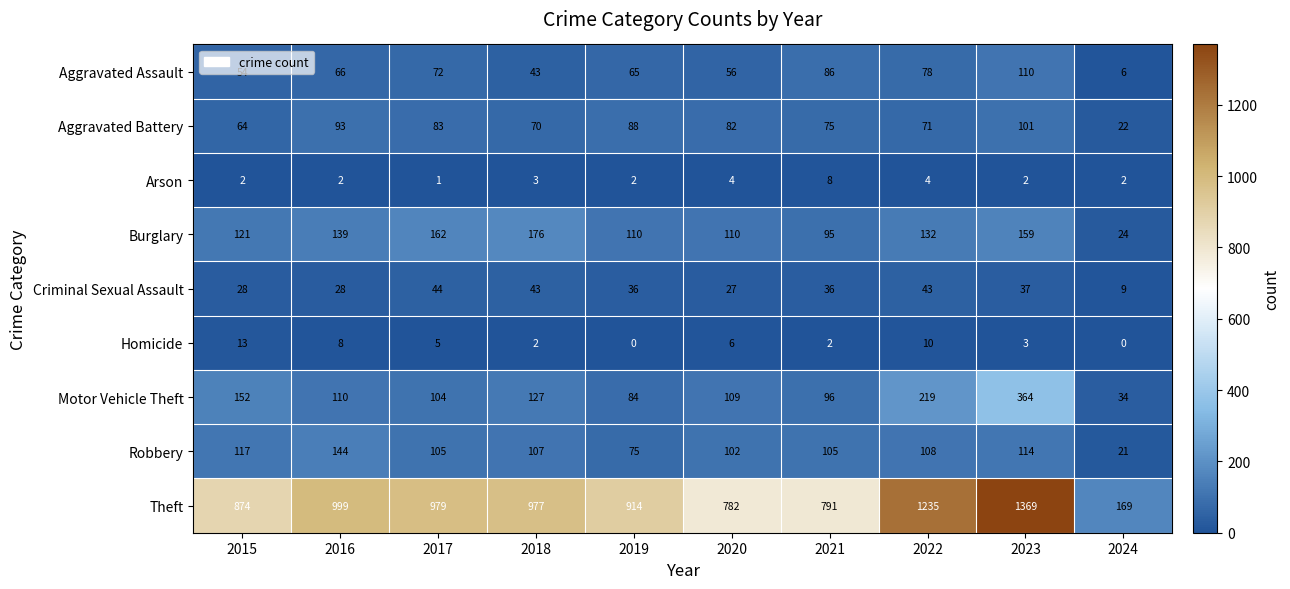

At which category is the sum across all series the highest?

2023